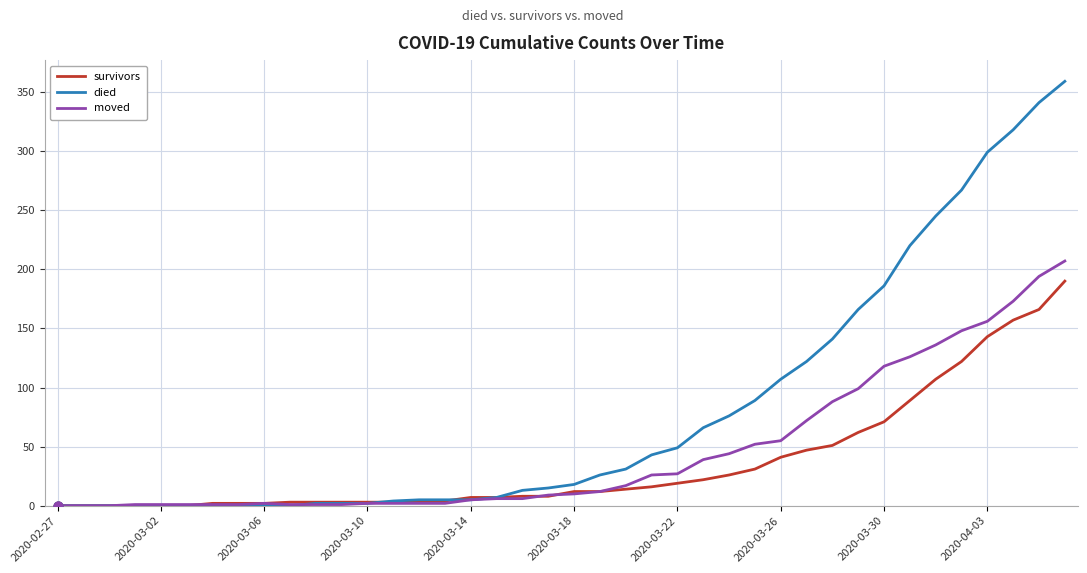

At how many categories does at least one series exceed 104?

12